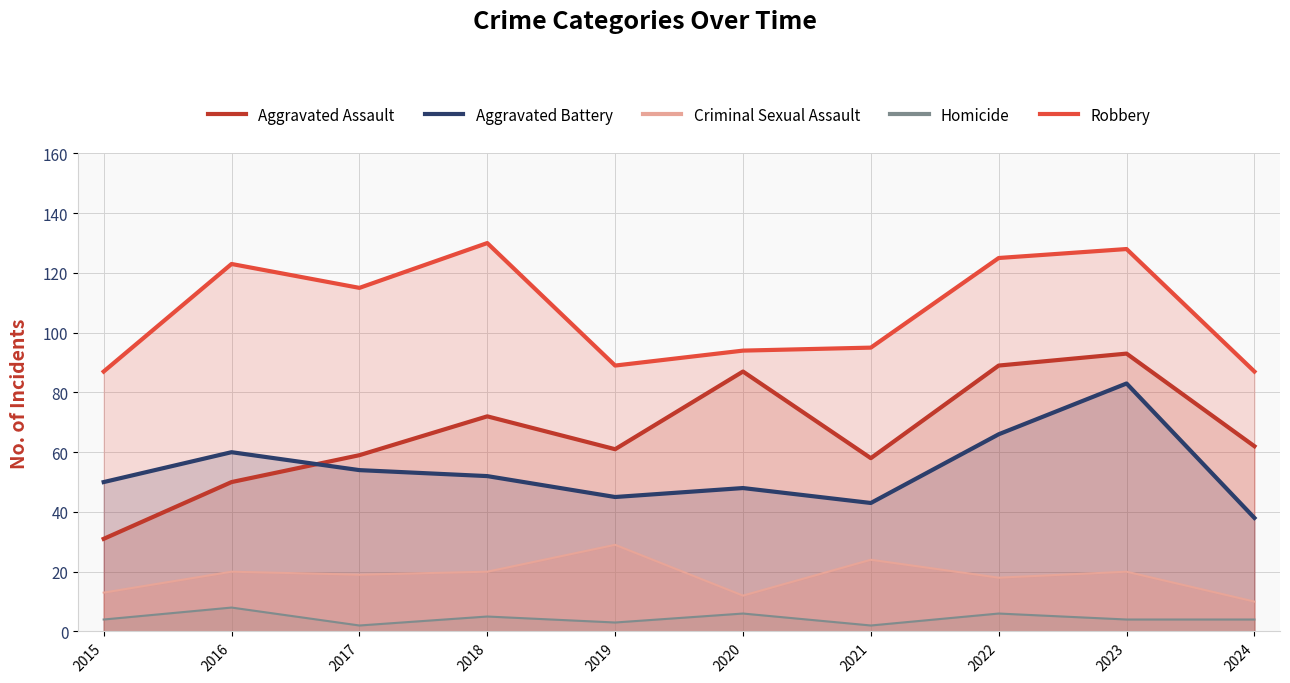

Reading left to right, what are all the values shown in this chart?

Aggravated Assault: 2015=31	2016=50	2017=59	2018=72	2019=61	2020=87	2021=58	2022=89	2023=93	2024=62
Aggravated Battery: 2015=50	2016=60	2017=54	2018=52	2019=45	2020=48	2021=43	2022=66	2023=83	2024=38
Criminal Sexual Assault: 2015=13	2016=20	2017=19	2018=20	2019=29	2020=12	2021=24	2022=18	2023=20	2024=10
Homicide: 2015=4	2016=8	2017=2	2018=5	2019=3	2020=6	2021=2	2022=6	2023=4	2024=4
Robbery: 2015=87	2016=123	2017=115	2018=130	2019=89	2020=94	2021=95	2022=125	2023=128	2024=87